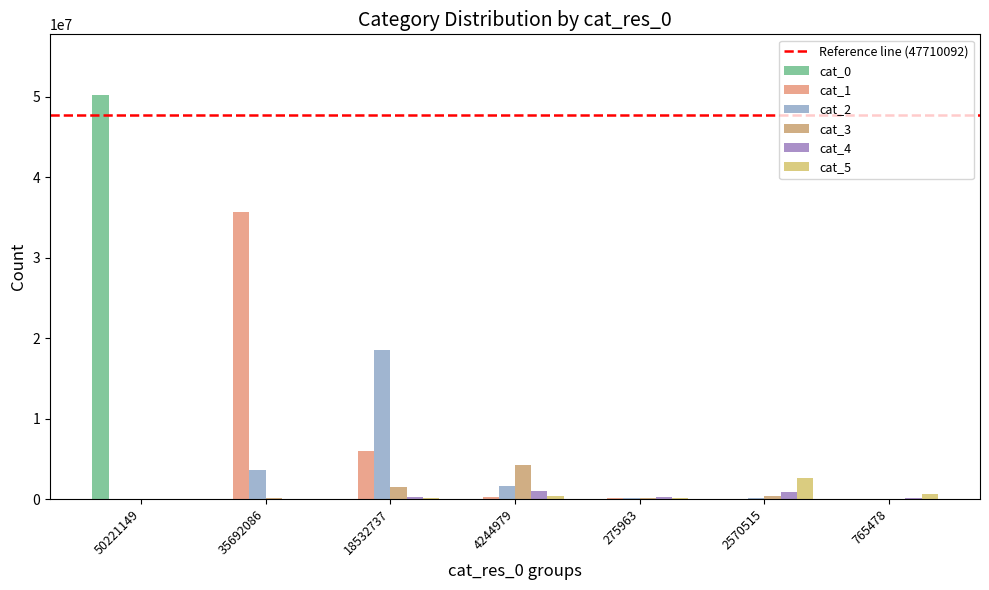

What is the difference between the cat_1 values at 275963 and 2570515?

86039